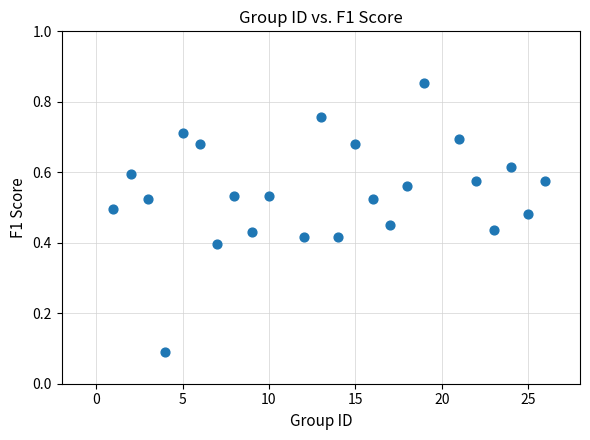

What is the range of X values (max minus min)?

25.0